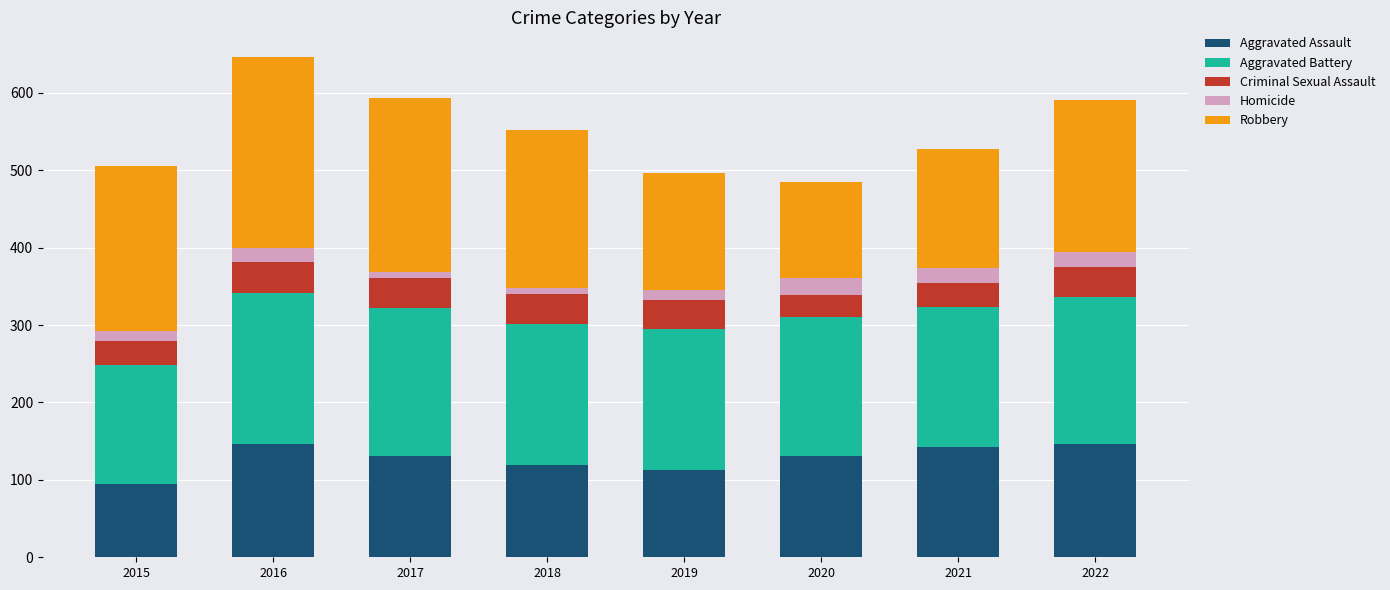

Is it true that Aggravated Assault equals 30 at 2016?

False